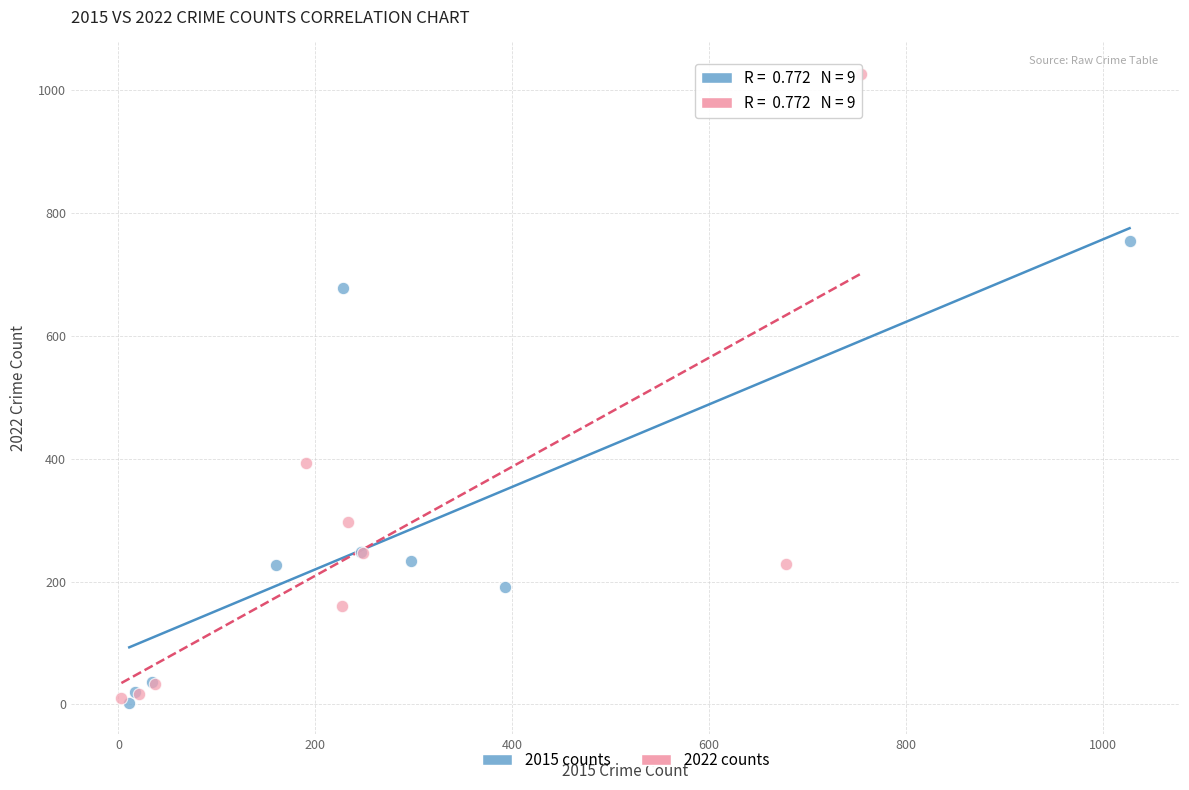

Which series has the widest spread of Y values?

2022 counts